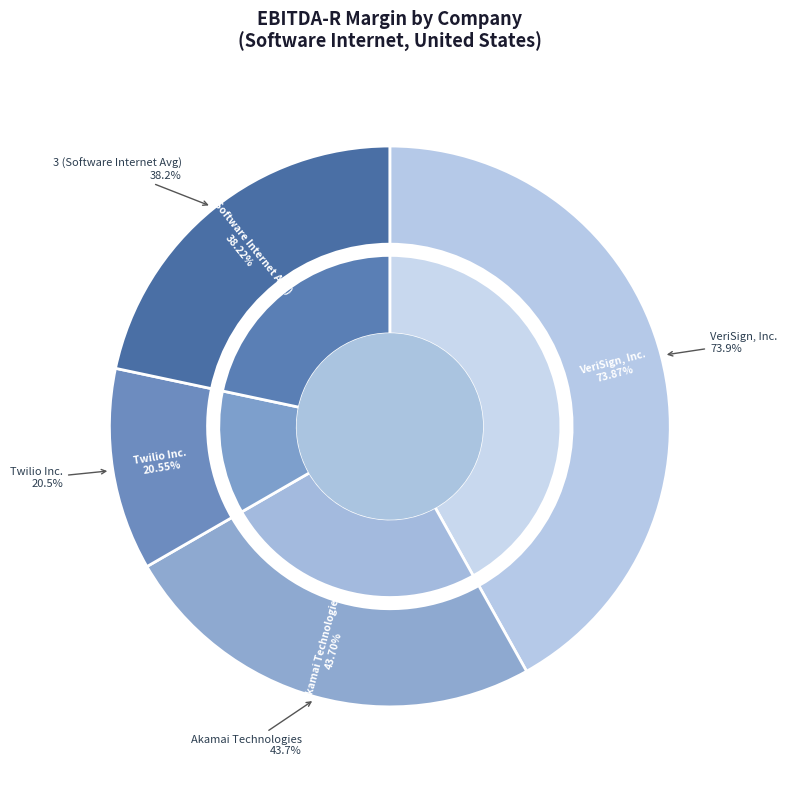

Is Akamai Technologies the majority of the pie?

No